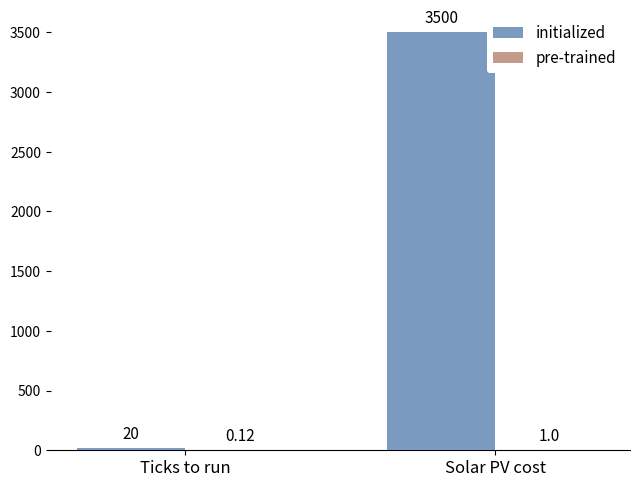

What is the total value across all series at Solar PV cost?

3501.0